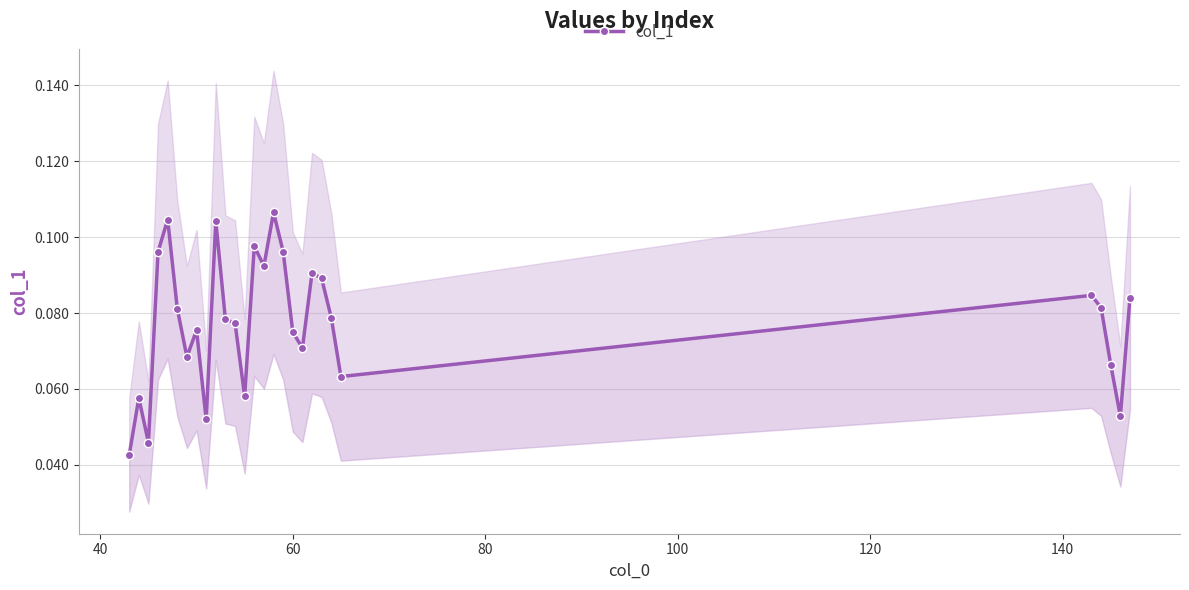

How many values are between 0 and 1?

28